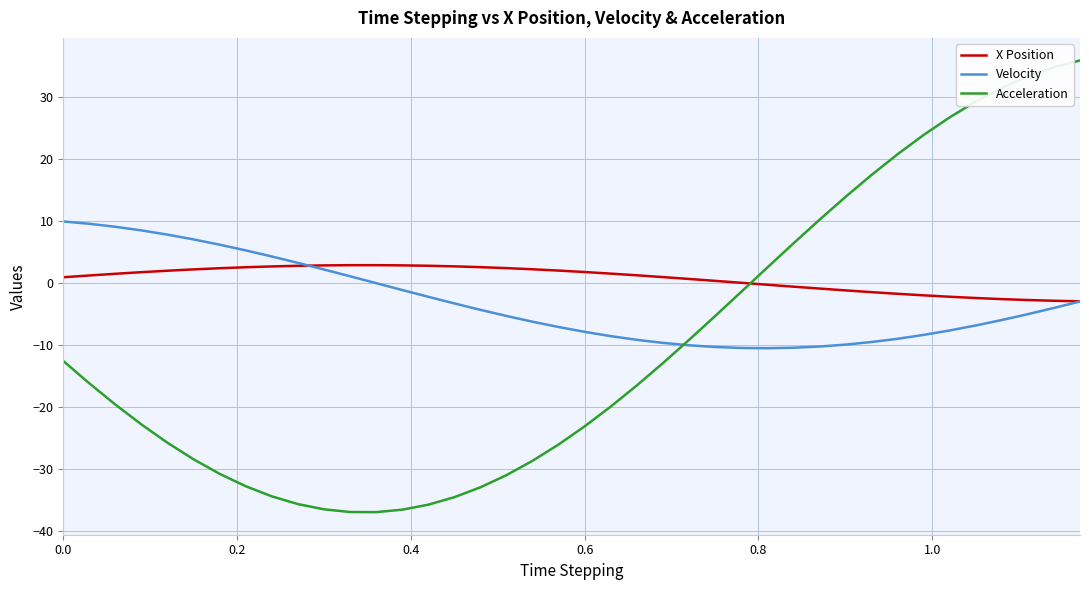

What is the greatest value displayed?

36.0